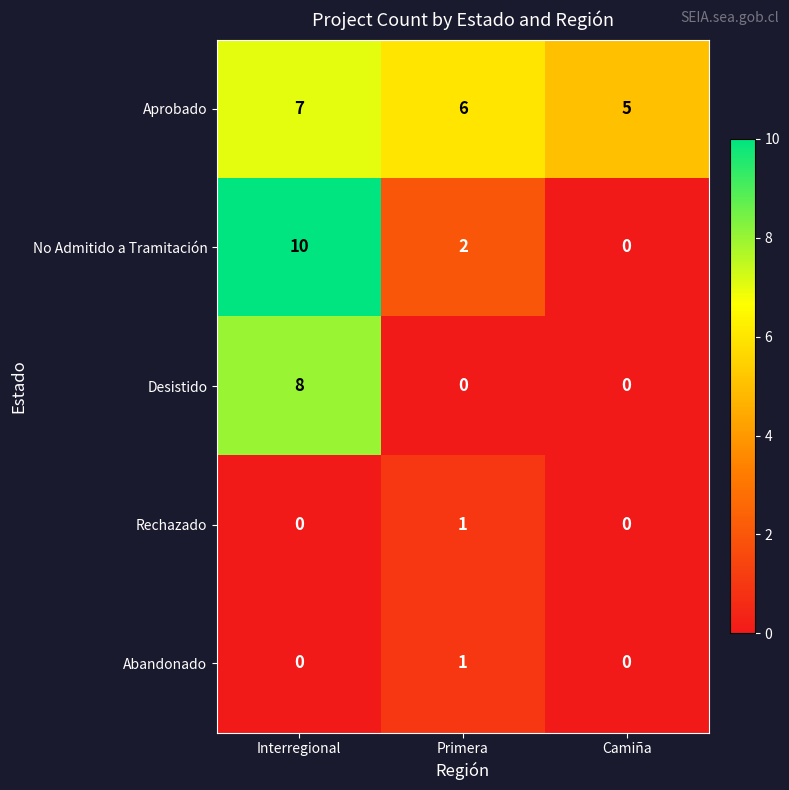

Reading left to right, list all the values displayed in this chart.

Aprobado: Interregional=7	Primera=6	Camiña=5
No Admitido a Tramitación: Interregional=10	Primera=2	Camiña=0
Desistido: Interregional=8	Primera=0	Camiña=0
Rechazado: Interregional=0	Primera=1	Camiña=0
Abandonado: Interregional=0	Primera=1	Camiña=0